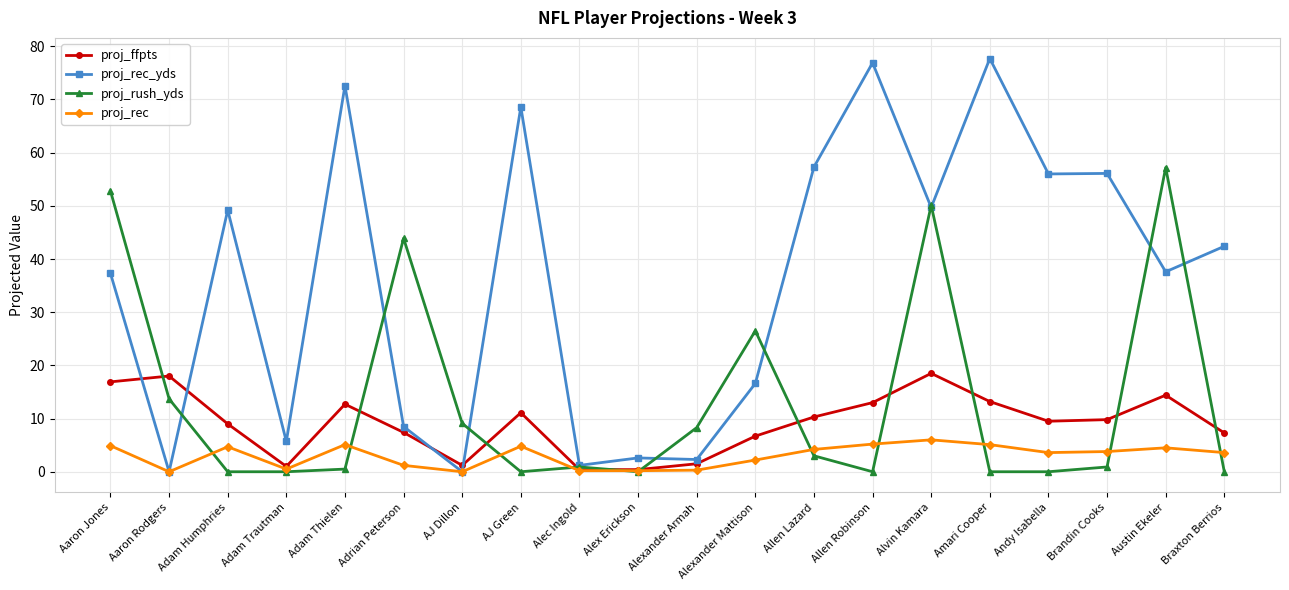

The value of proj_rec at Austin Ekeler is 4.5. True or false?

True